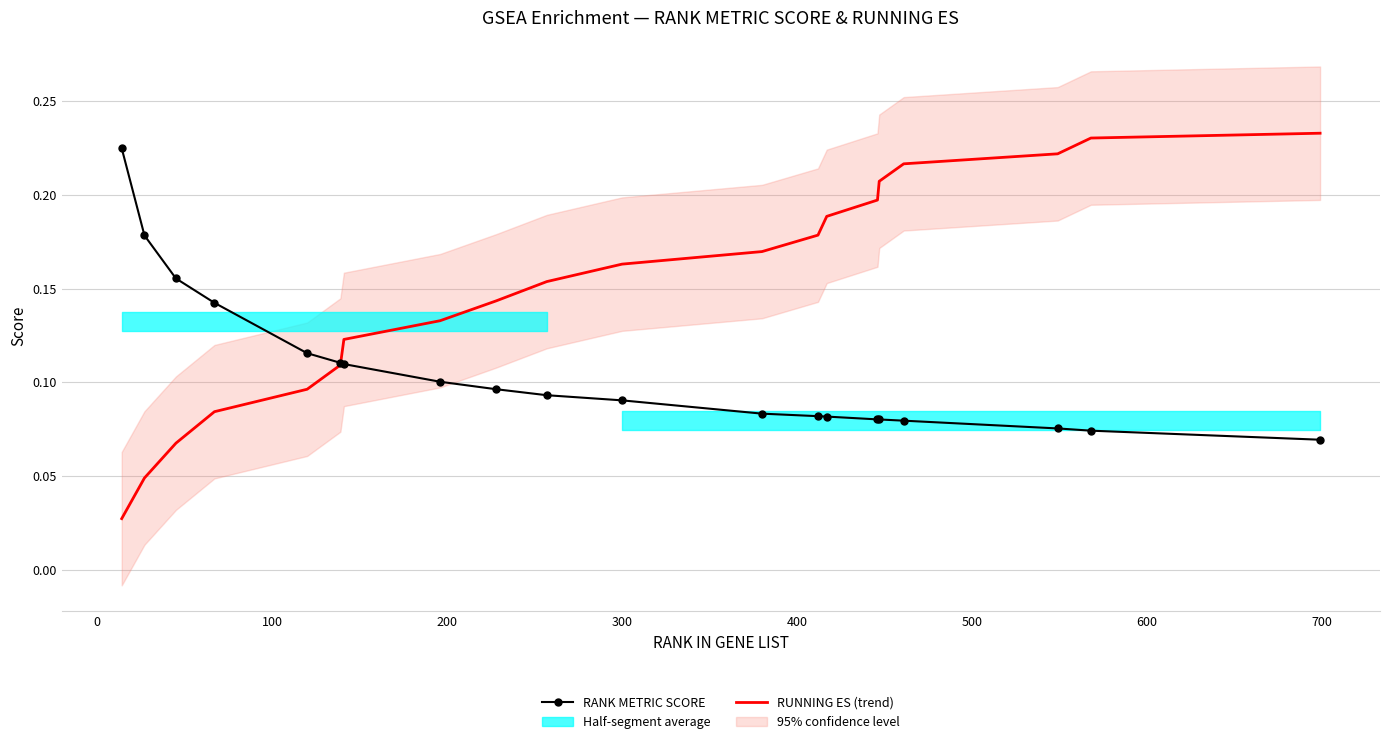

Which series has the largest total across all categories?

RUNNING ES (trend)